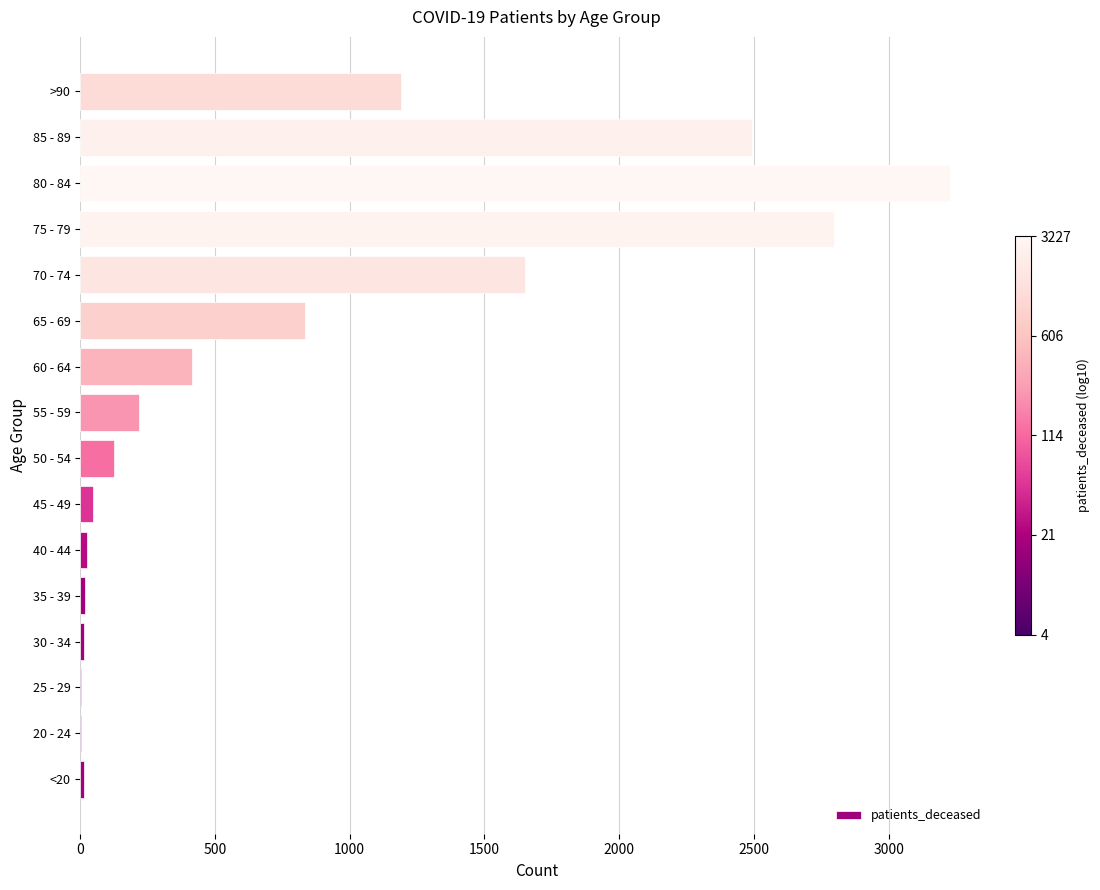

What is the change in value from 65 - 69 to >90?

+357